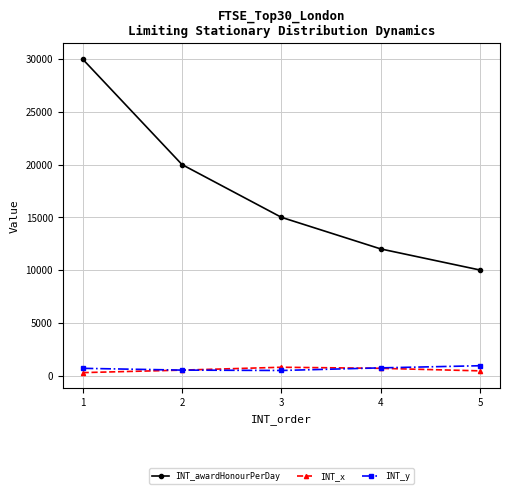

Which series has the largest total across all categories?

INT_awardHonourPerDay